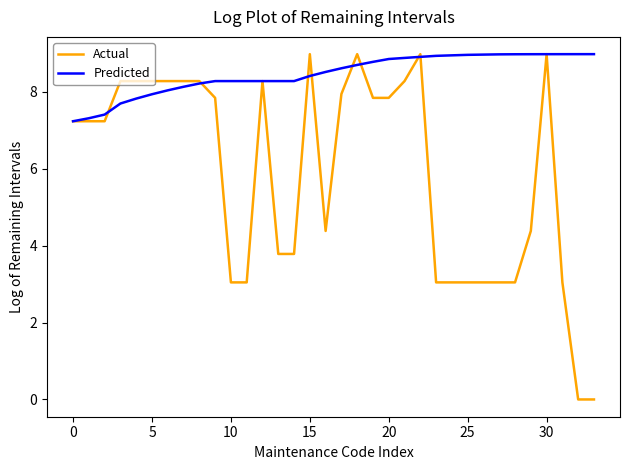

How many values in the Actual series are below 7?

15